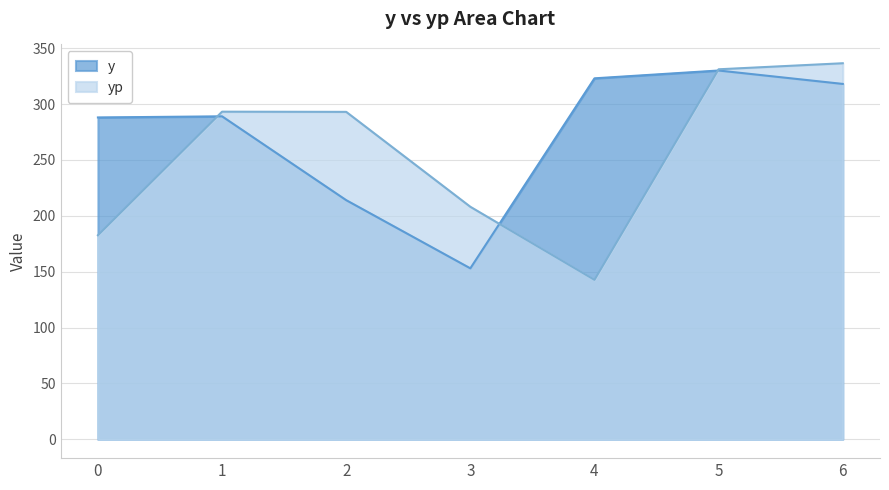

What is the sum of all y values?

1915.0